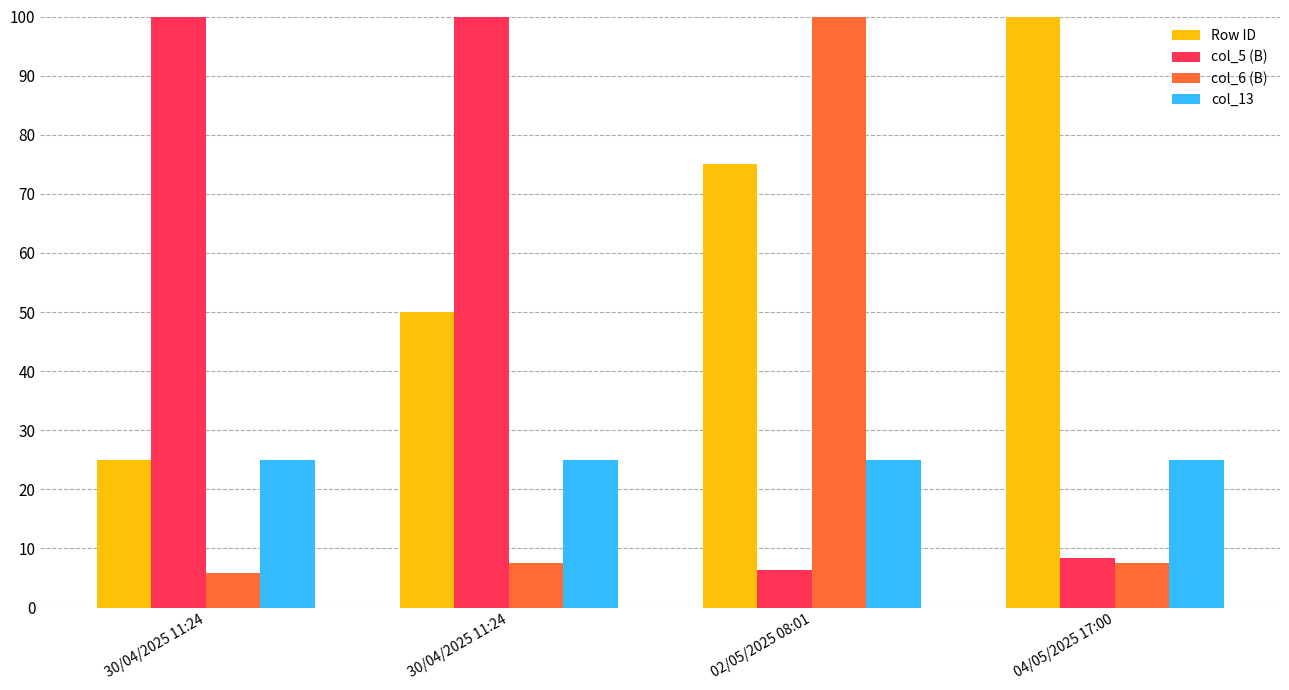

Which category has the lowest value across all series?

30/04/2025 11:24